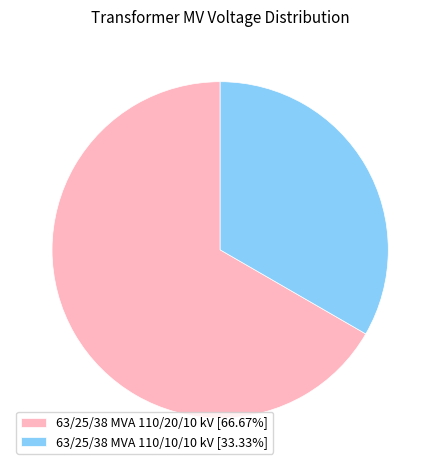

Is there a majority slice in this chart?

Yes